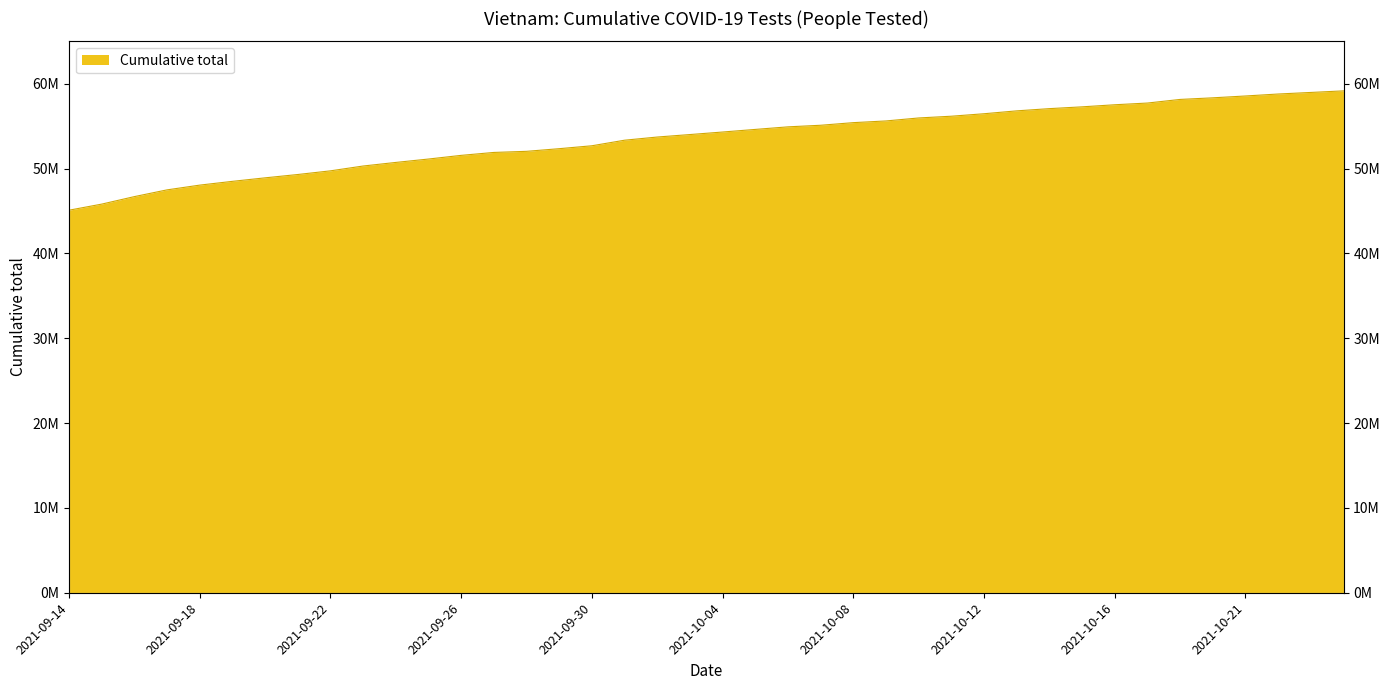

True or false: the data shows 56174649 at 2021-10-11.

True